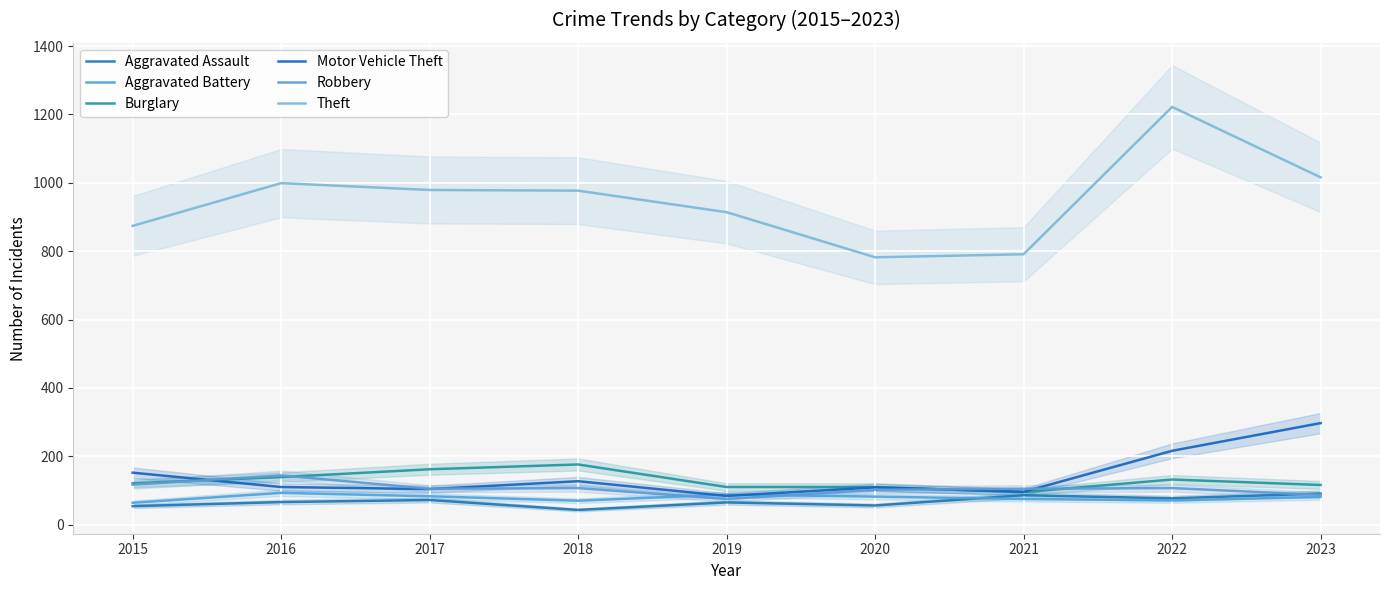

True or false: Robbery and Theft cross at least once.

False